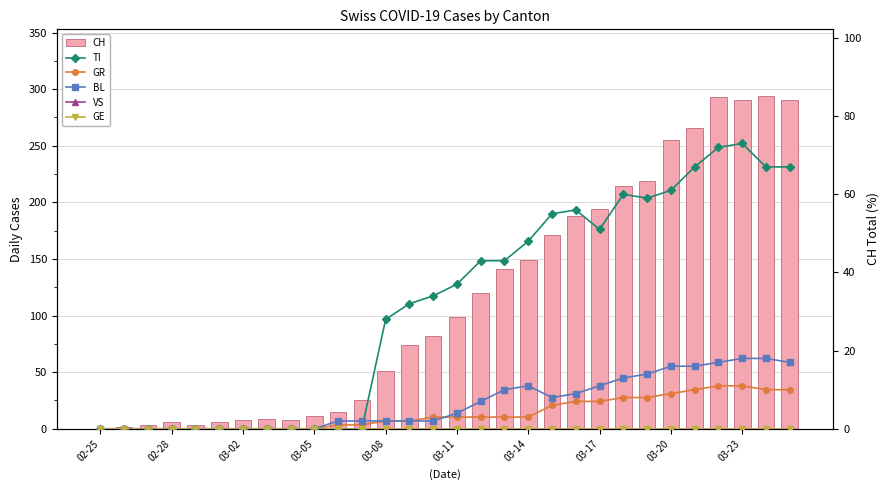

Is it true that CH equals 1 at 02-28?

False